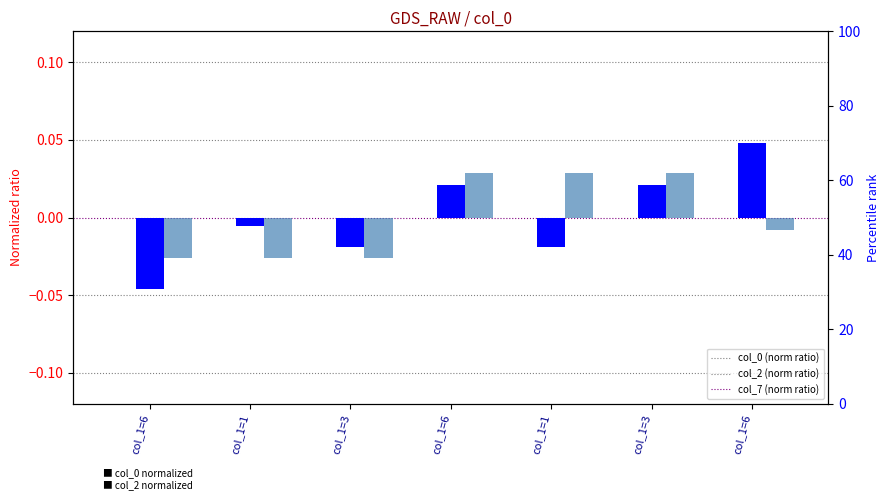

How many values in the col_0 series are below 0?

3